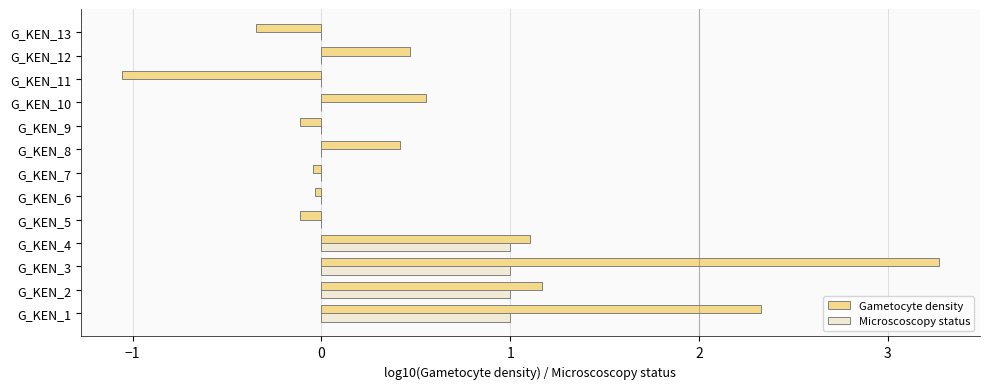

At which label does Gametocyte density reach its peak?

G_KEN_3